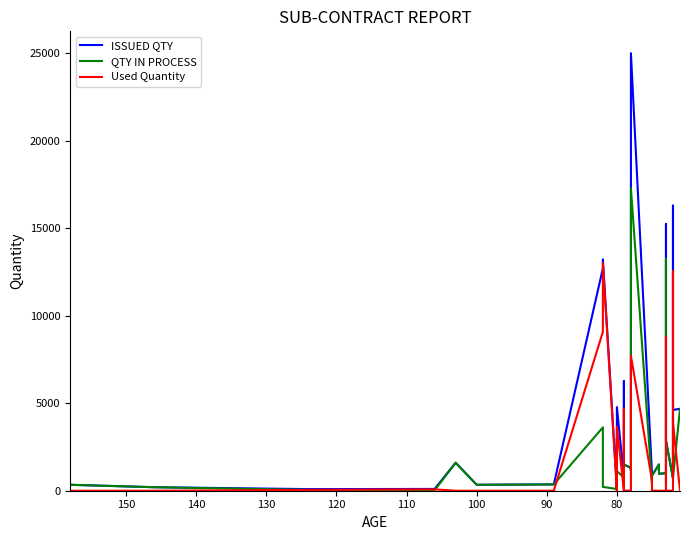

True or false: QTY IN PROCESS has a value of 1522 at 25.

False